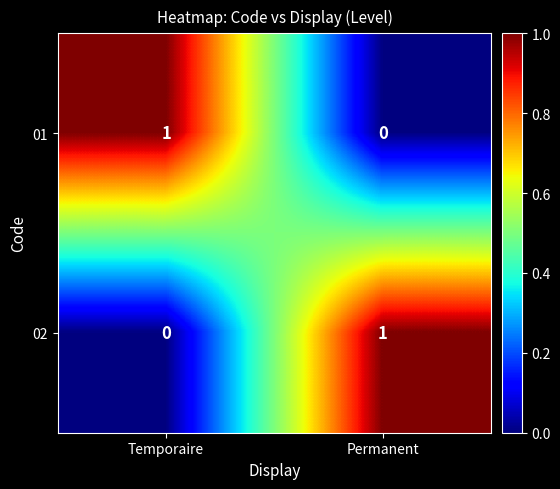

At how many categories does at least one series exceed 0?

2